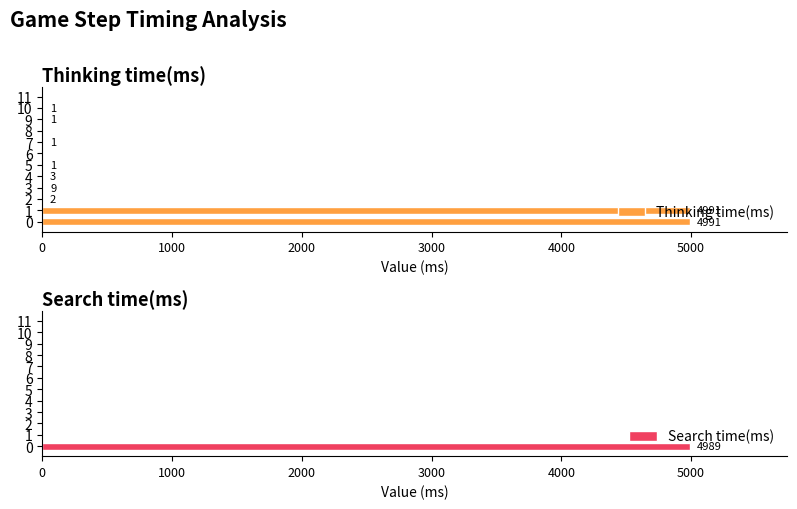

Which has a higher value, 3 or 8?

3